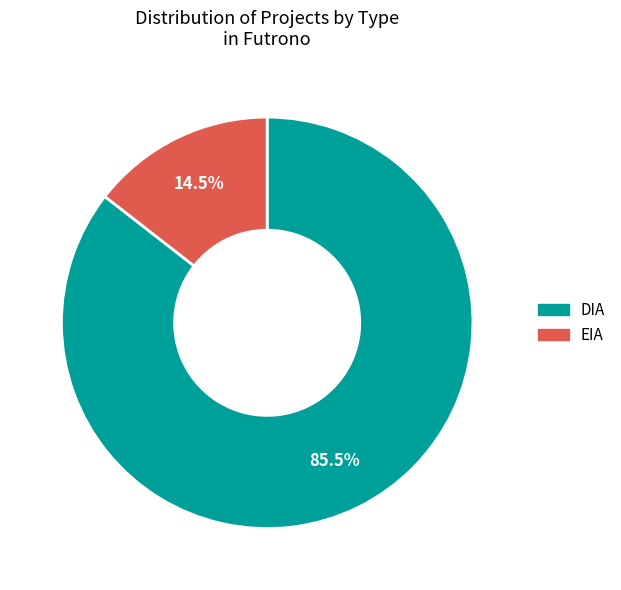

Does any single category account for the majority?

Yes